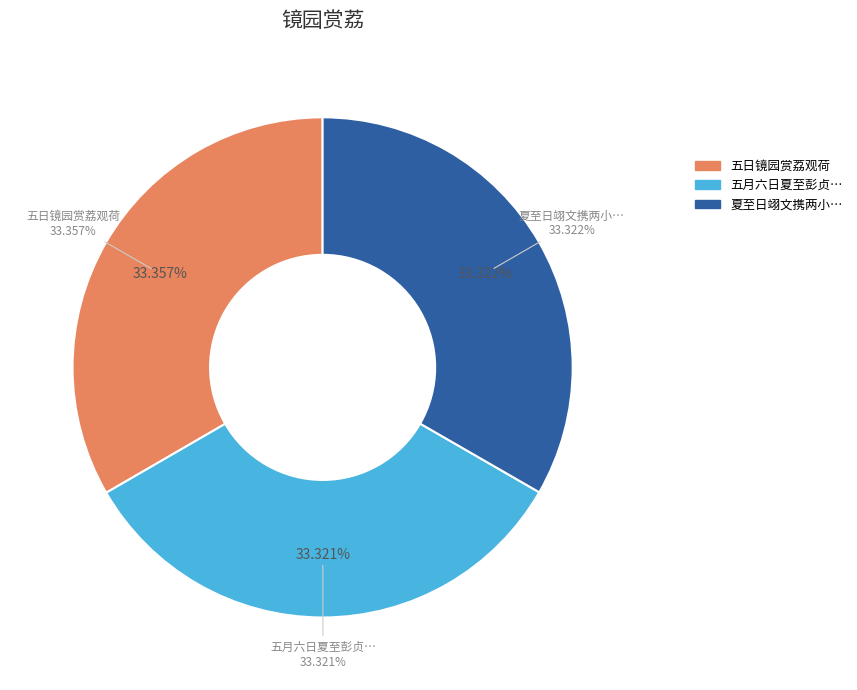

Which has a higher value, 夏至日翊文携两小娃过镜园赏荔酌在藻轩得十四盐 or 五月六日夏至彭贞元祁仲鱼陈永平集镜园赏荔时凶岁艰食?

夏至日翊文携两小娃过镜园赏荔酌在藻轩得十四盐